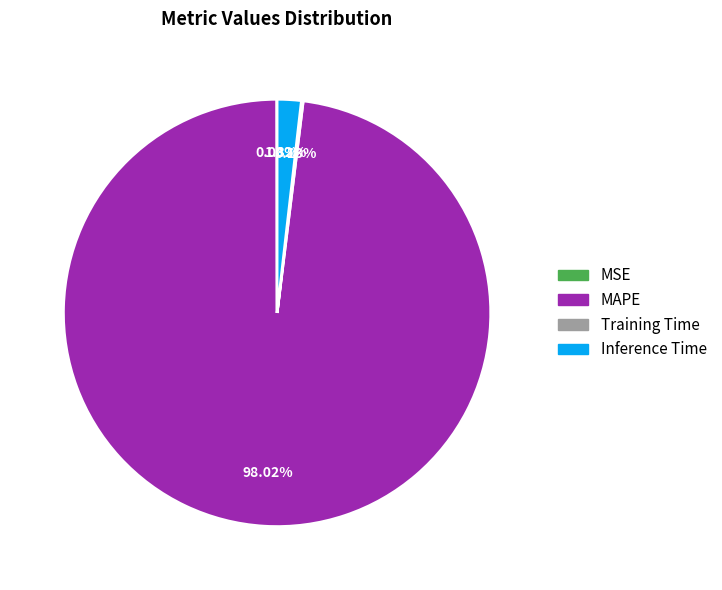

Is MAPE the majority of the pie?

Yes